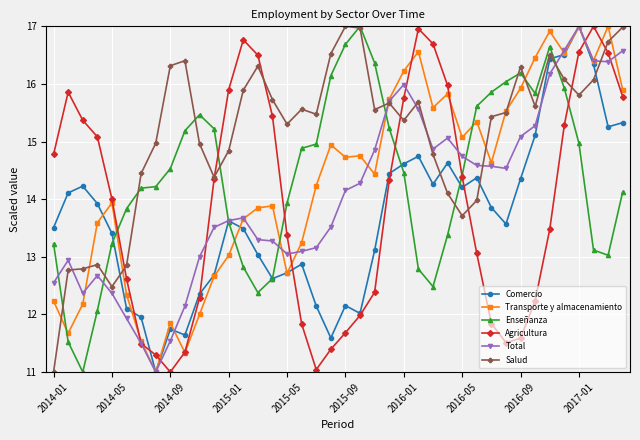

What is the minimum value shown in the chart?

11.0